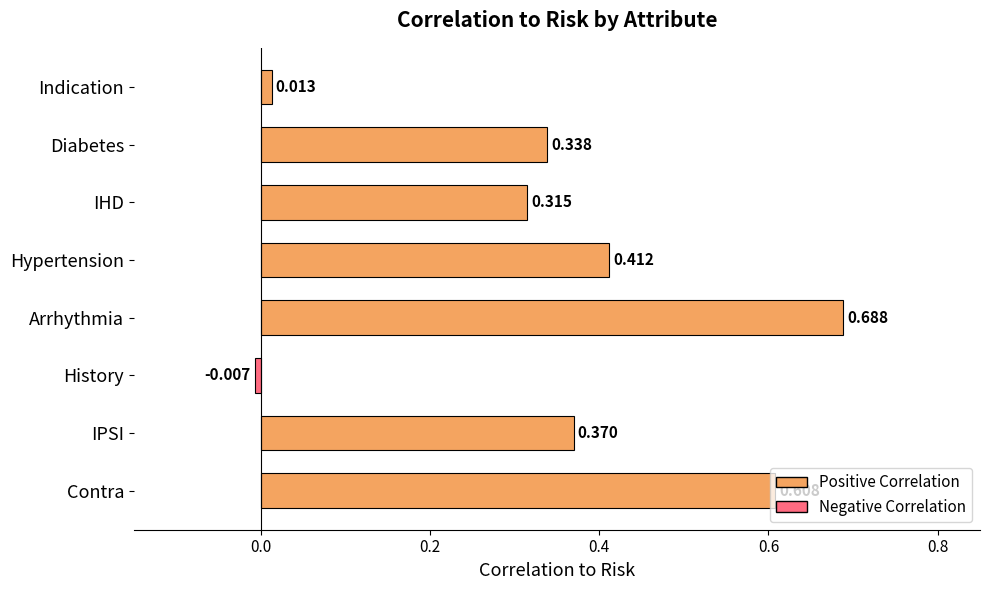

How many series are shown in this chart?

1